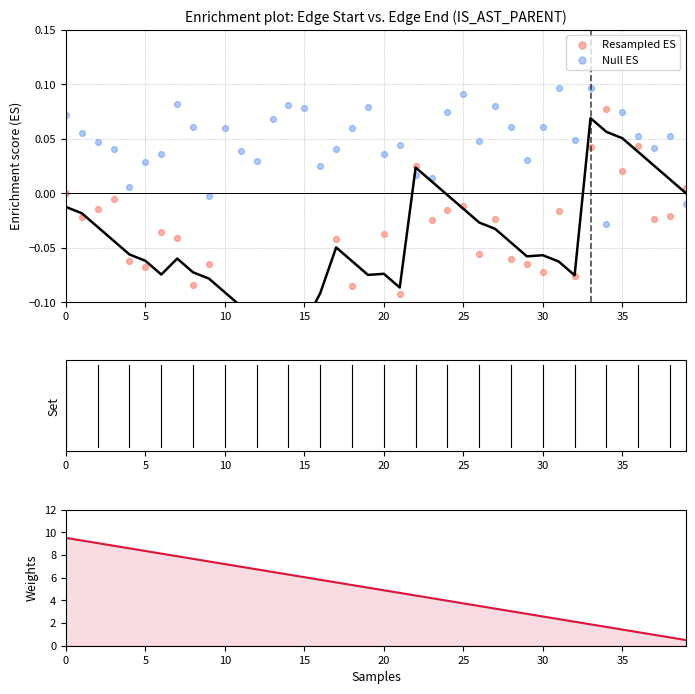

Is the value of Null ES at 17 greater than the value of Weights at 29?

No